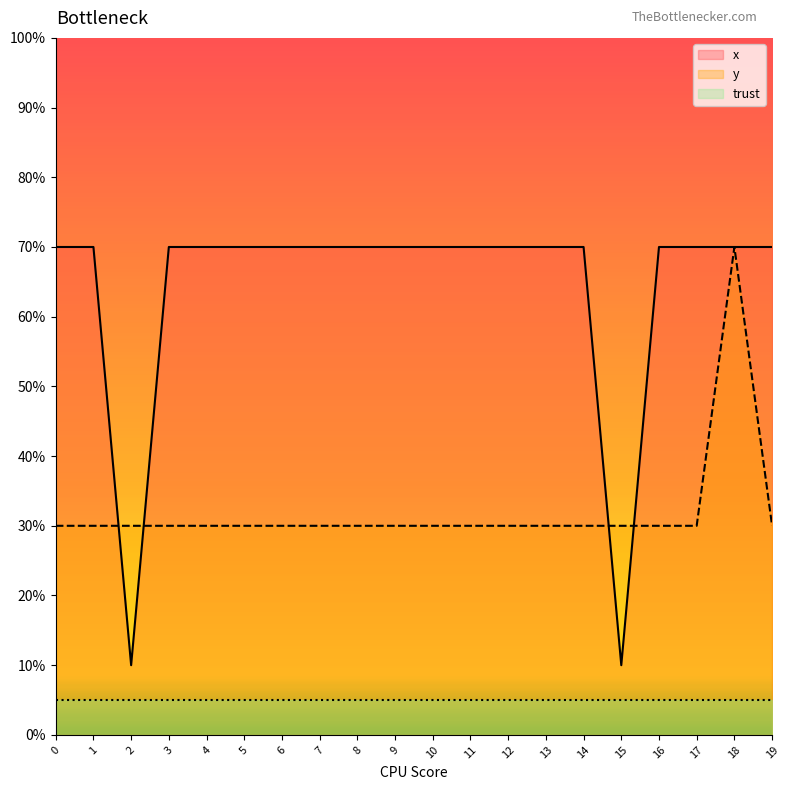

How many values in the x series exceed 69?

18